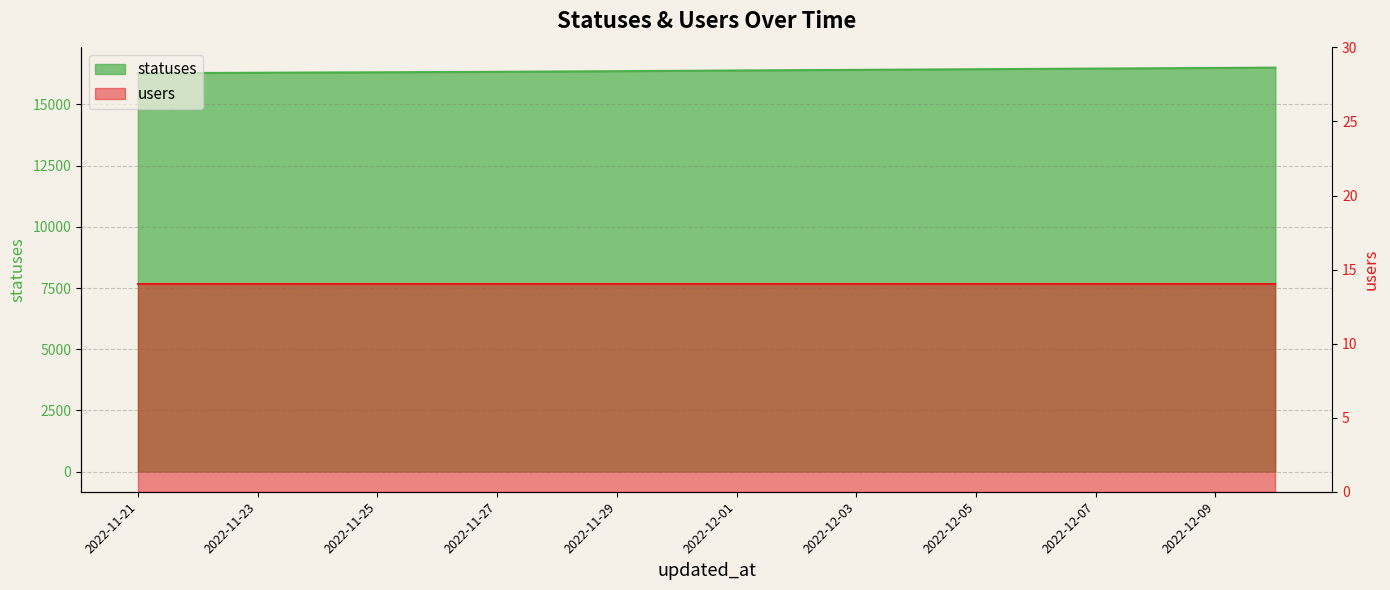

True or false: the data shows 25707 at 2022-12-03.

False